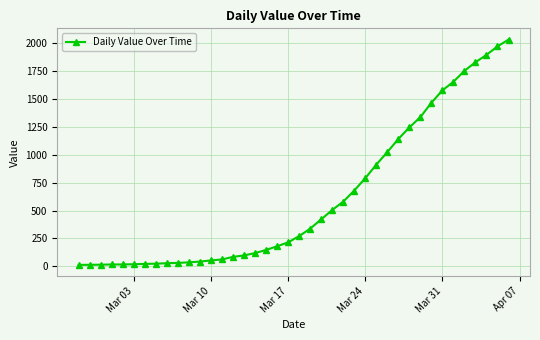

How many lines are shown in the chart?

1